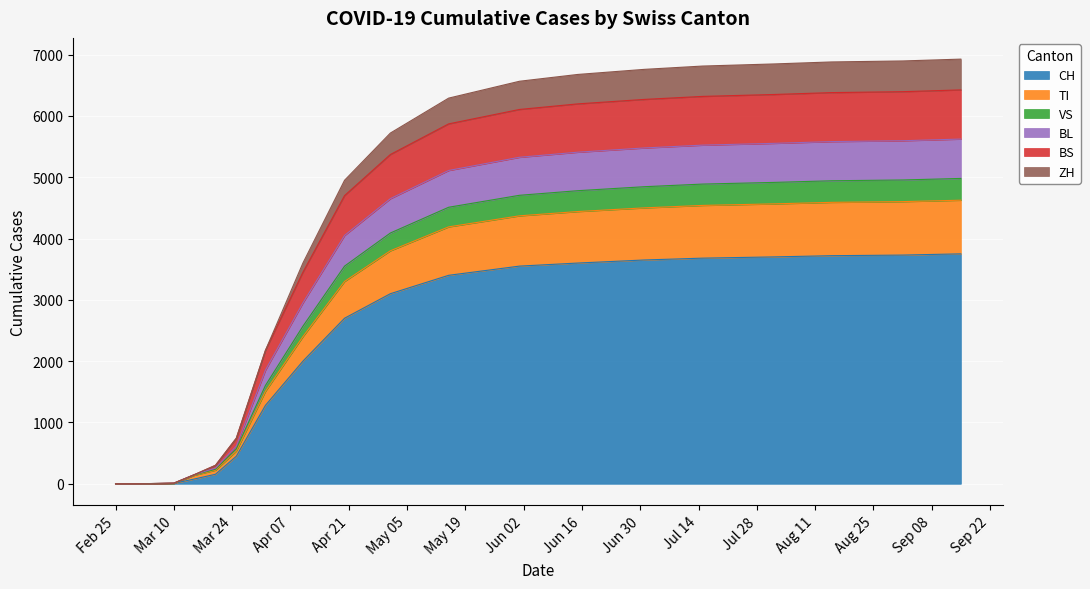

What is the maximum value for CH?

3750